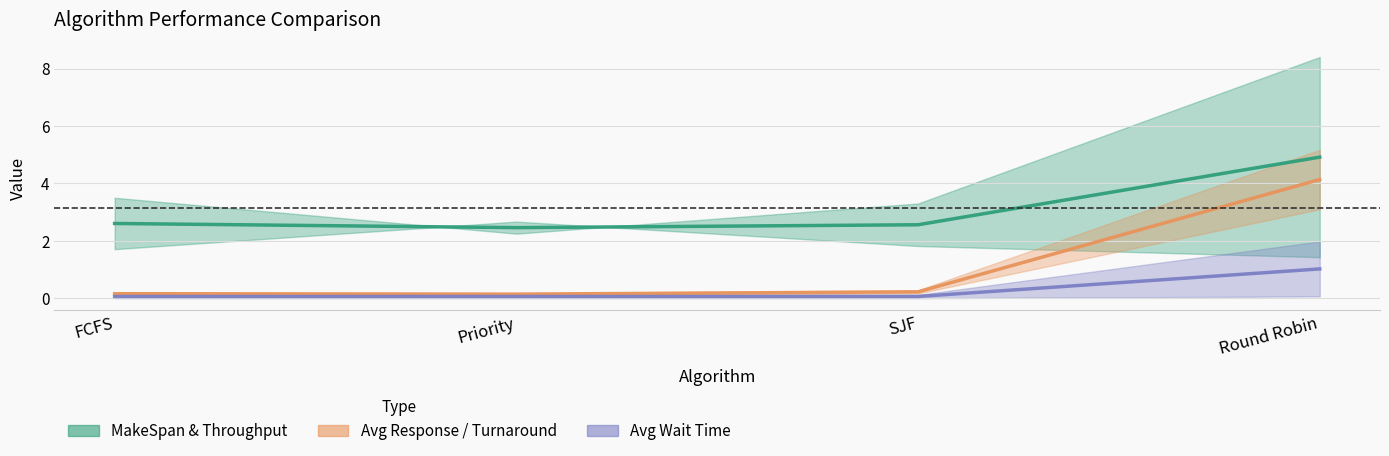

At which category is the sum across all series the highest?

Round Robin